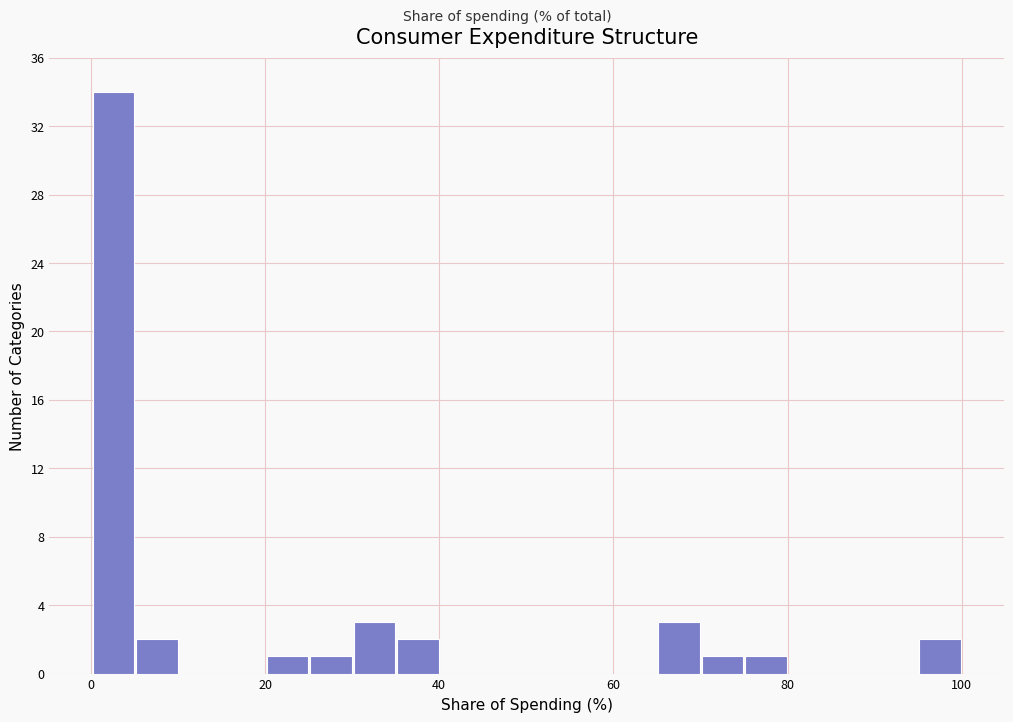

Around what value on the x-axis is the tallest bar? Give the approximate position of its centre, as read against the axis.

2